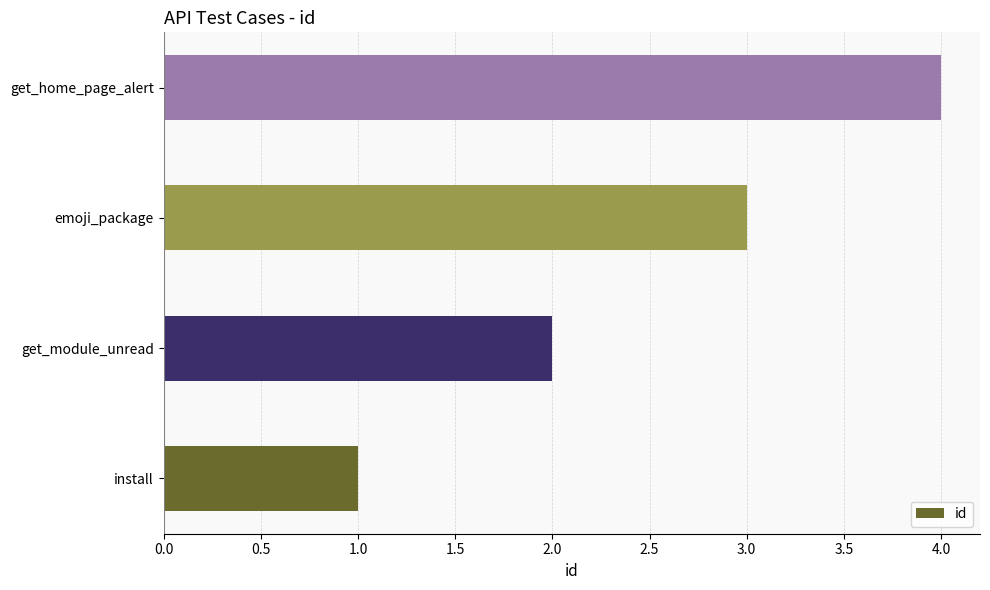

What is the sum of all values?

10